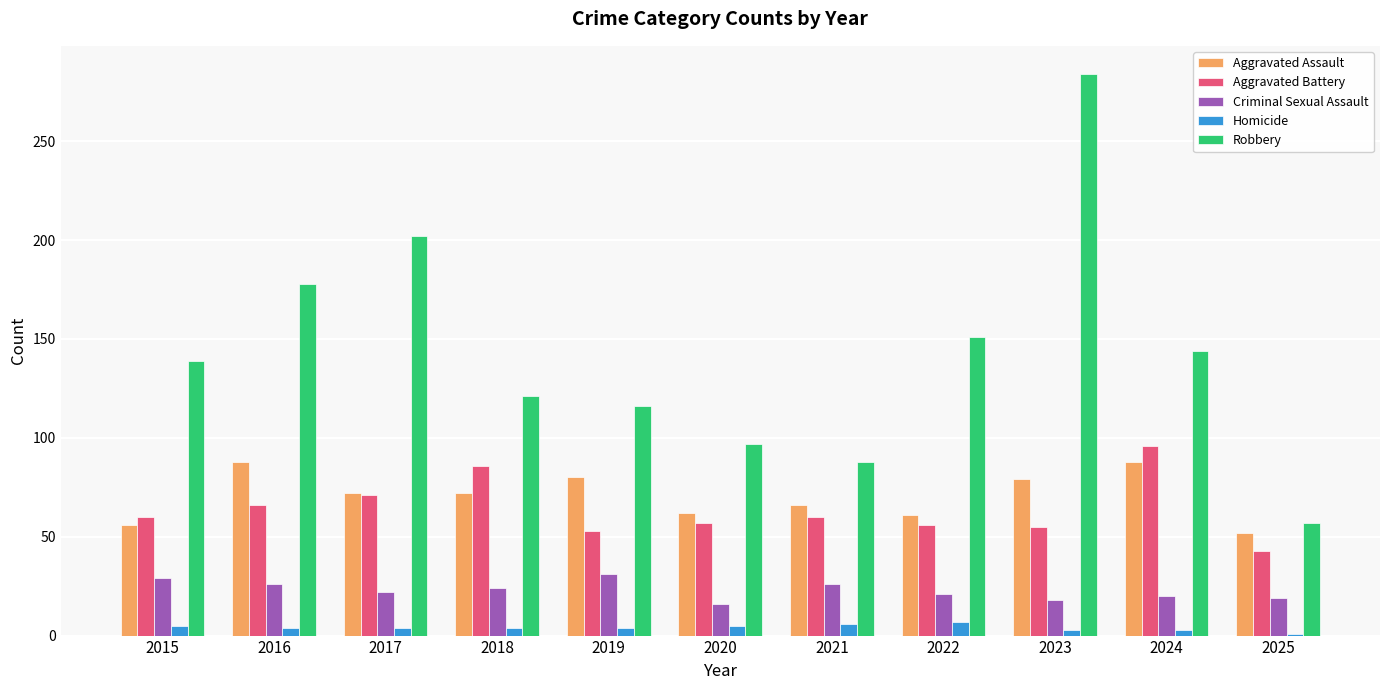

Which category has the highest value across all series?

2023